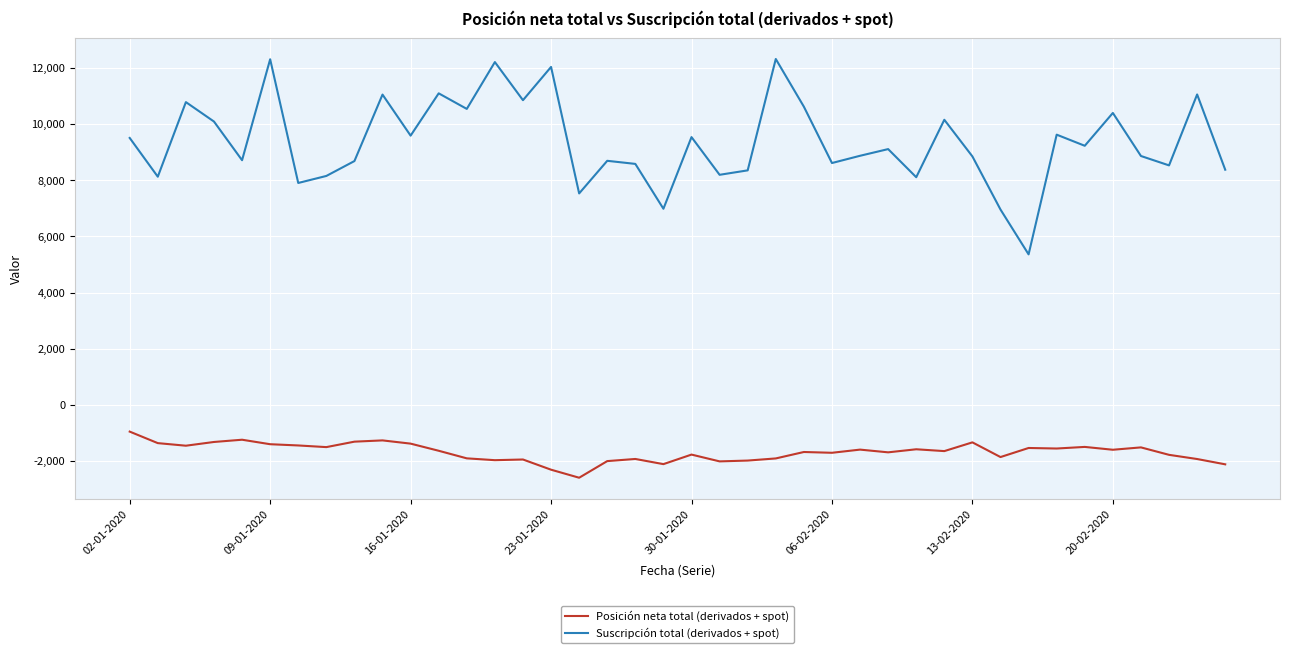

What are all the series names shown in the legend?

Posición neta total (derivados + spot), Suscripción total (derivados + spot)